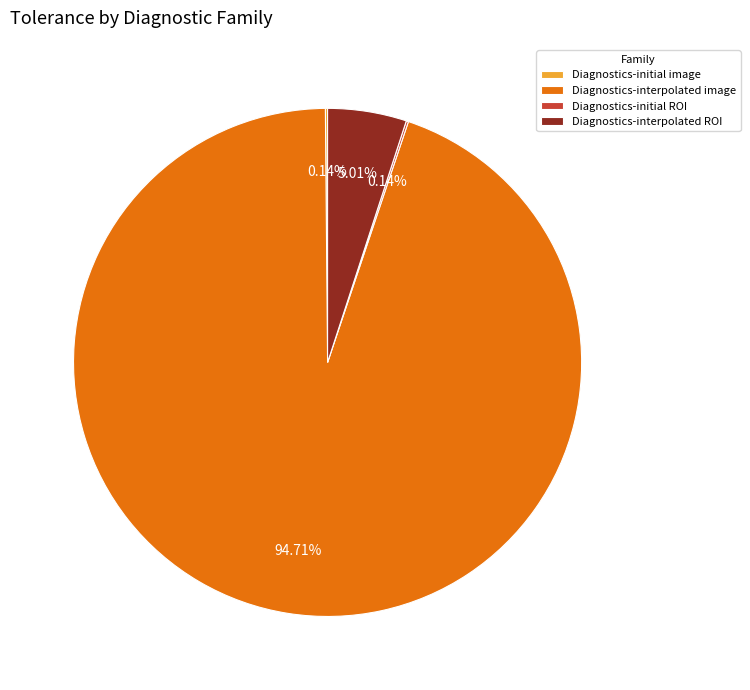

What is the largest slice in the pie chart?

Diagnostics-interpolated image